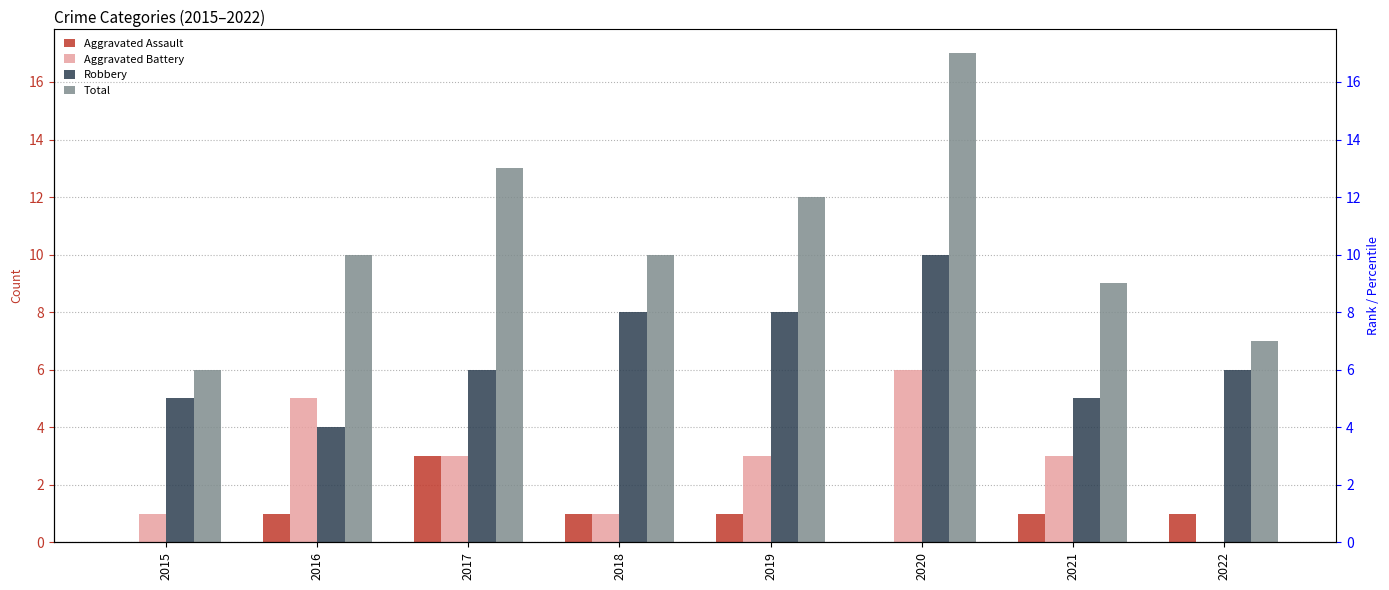

What is the sum of all Aggravated Battery values?

22